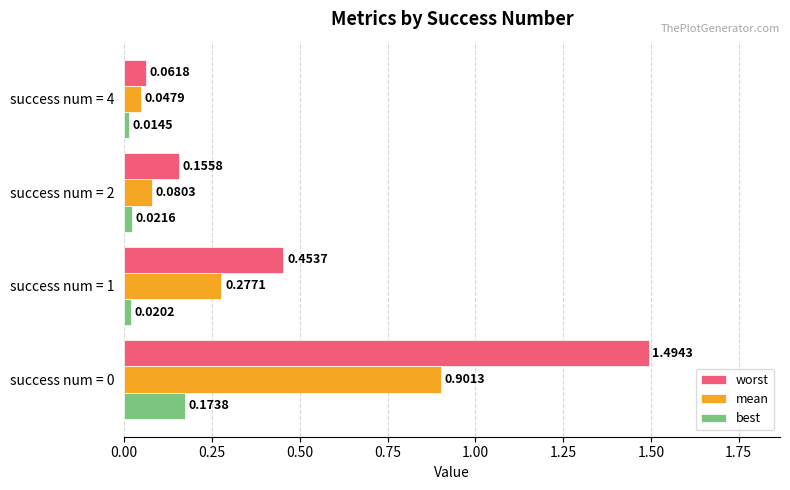

What is the sum of all mean values?

1.3